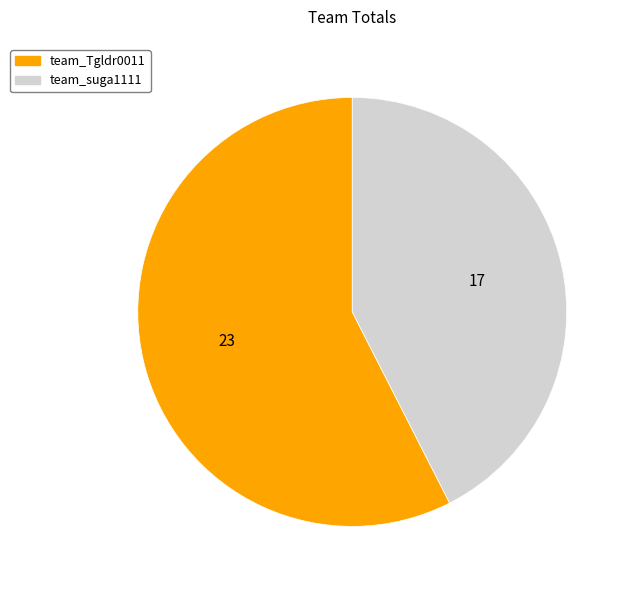

Combined, do team_suga1111 and team_Tgldr0011 account for over 50%?

Yes